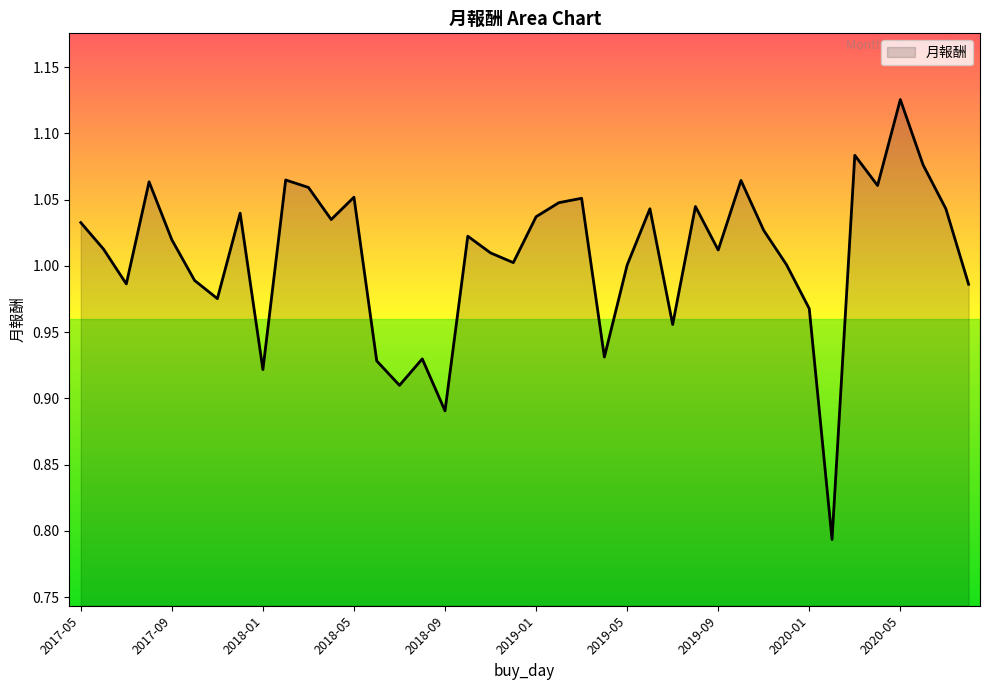

What is the difference between the maximum and minimum values?

0.3